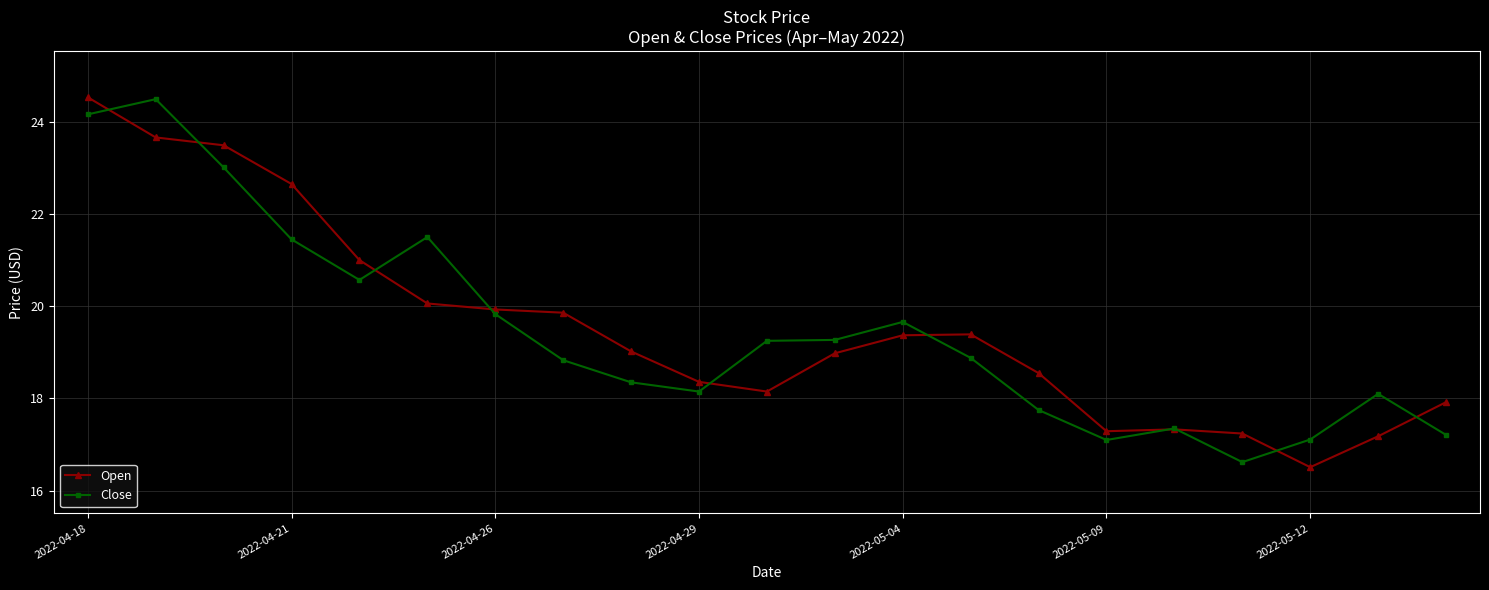

What is the greatest value displayed?

24.5